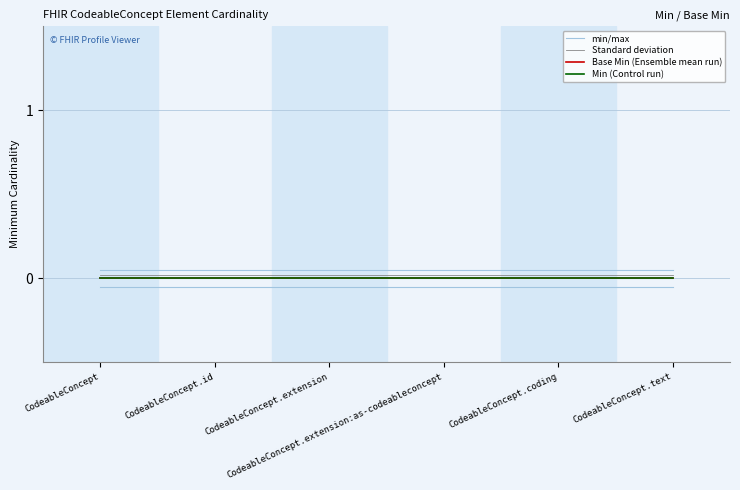

What is the value of the min/max point at the 1st from the left?

0.1